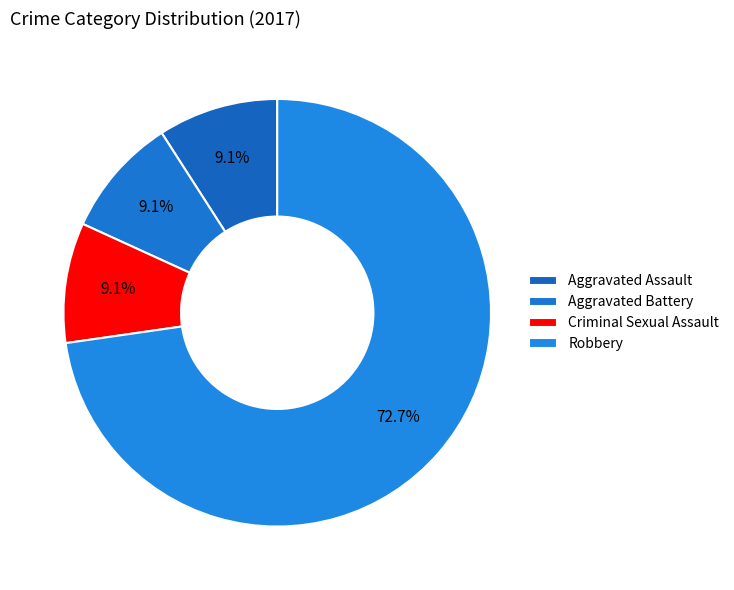

Rank the categories by value from lowest to highest.

Aggravated Assault, Aggravated Battery, Criminal Sexual Assault, Robbery